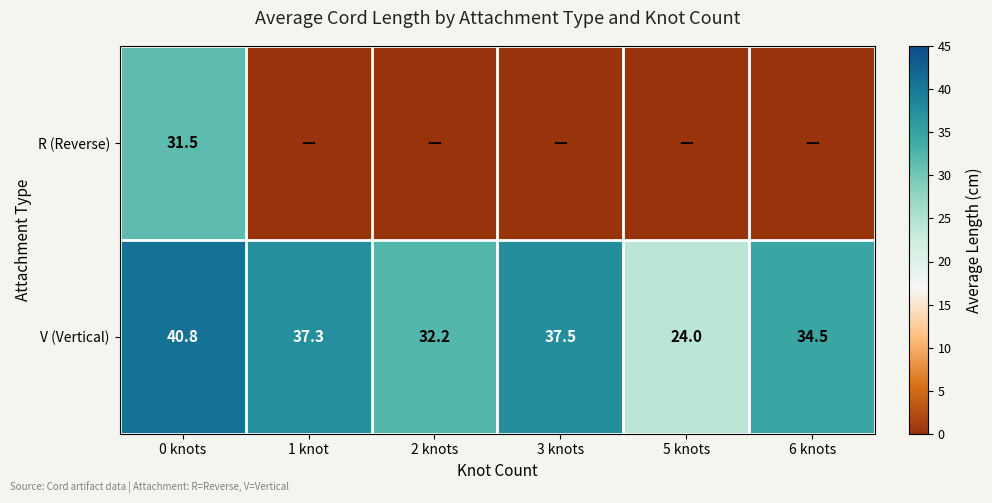

What is the sum of the V (Vertical) values at 2 knots and 3 knots?

69.7